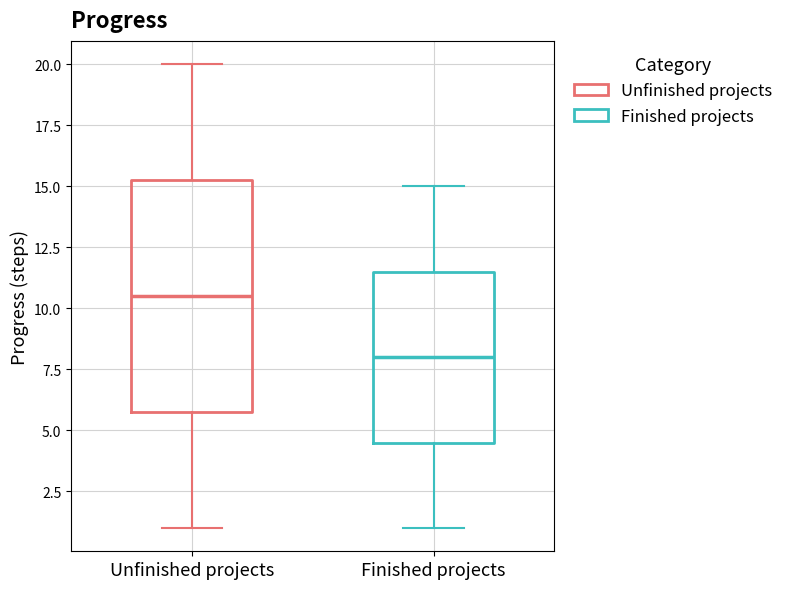

Reading left to right, transcribe this box plot: for each box, give where its median line is, the range the box spans, and where its two whiskers end, as read against the y-axis. The values are not printed on the chart, so give them approximately, as read against the axis.

Unfinished projects: median 10.5, box 6.0 to 15.5, whiskers 1.0 to 20.0
Finished projects: median 8.0, box 4.5 to 11.5, whiskers 1.0 to 15.0